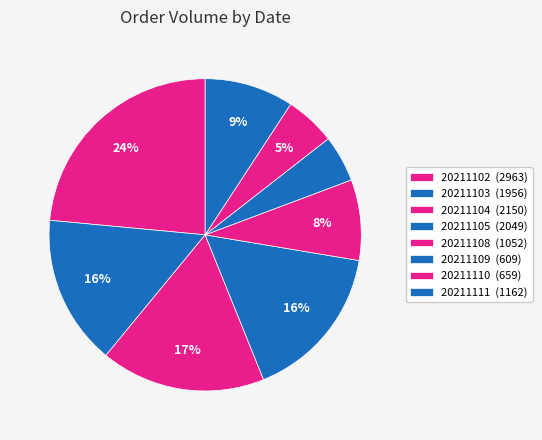

How many segments does this pie chart have?

8